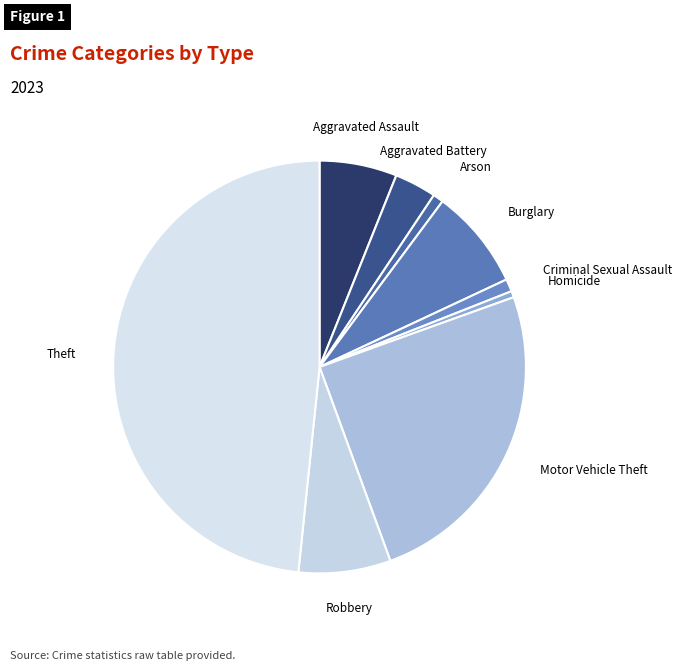

What is the largest slice in the pie chart?

Theft